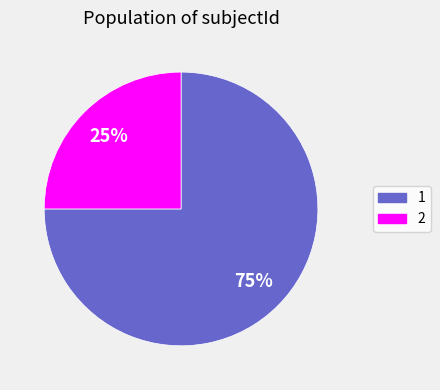

Approximately how many times larger is the value at 2 compared to 1?

0.3